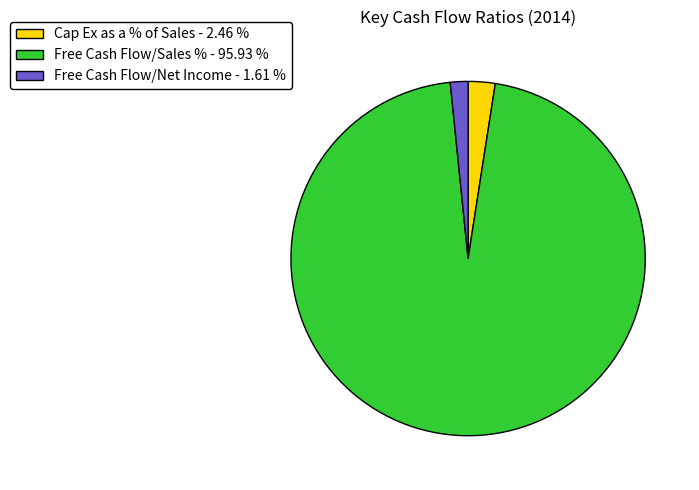

Does any single category account for the majority?

Yes